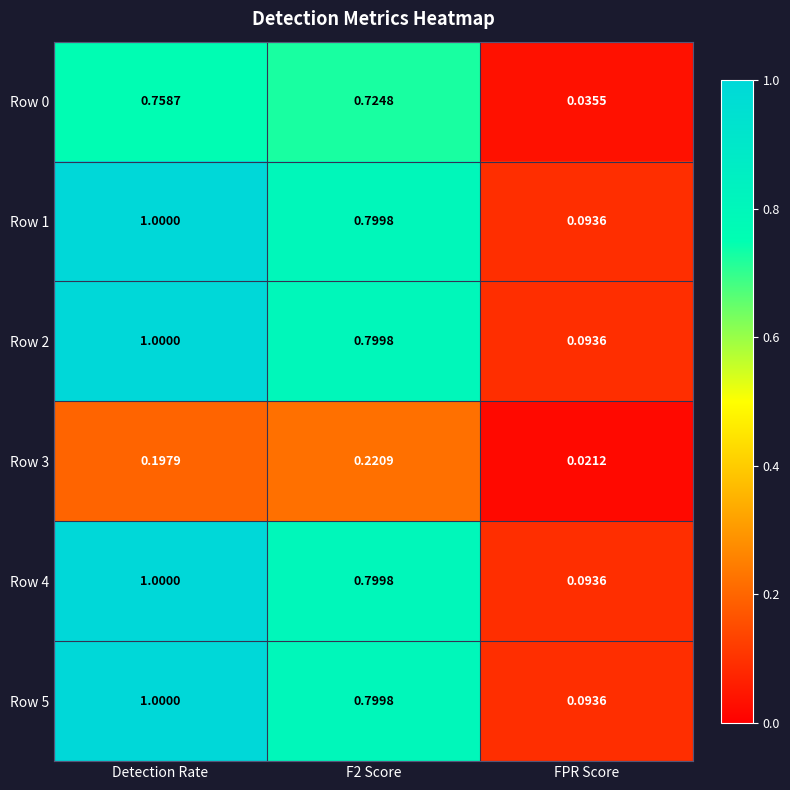

At which category is the sum across all series the highest?

Detection Rate